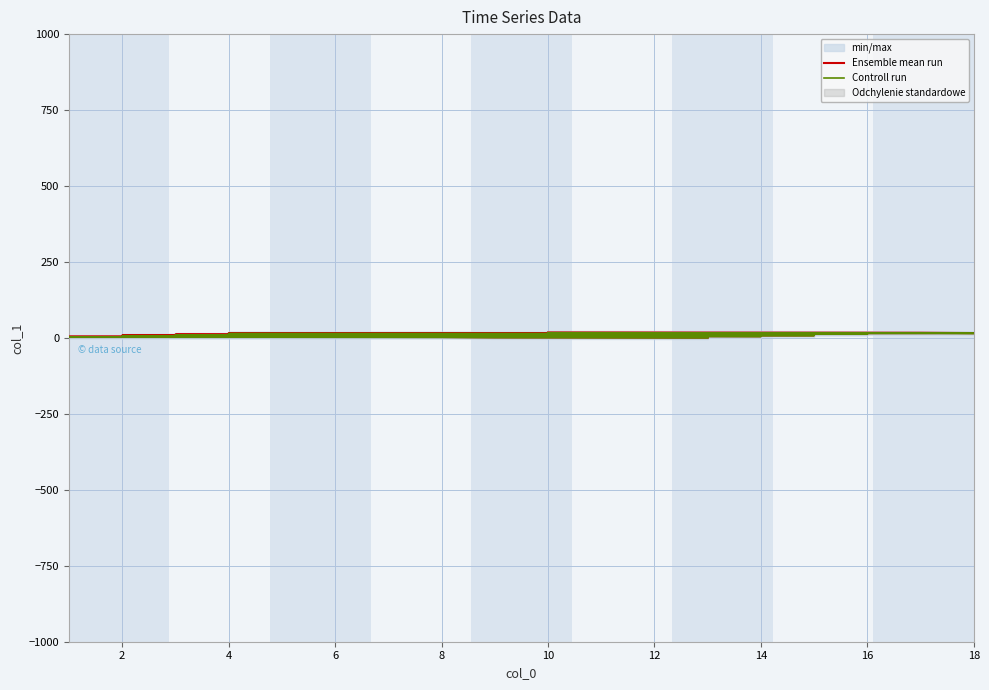

What is the total value across all series at 16?

17